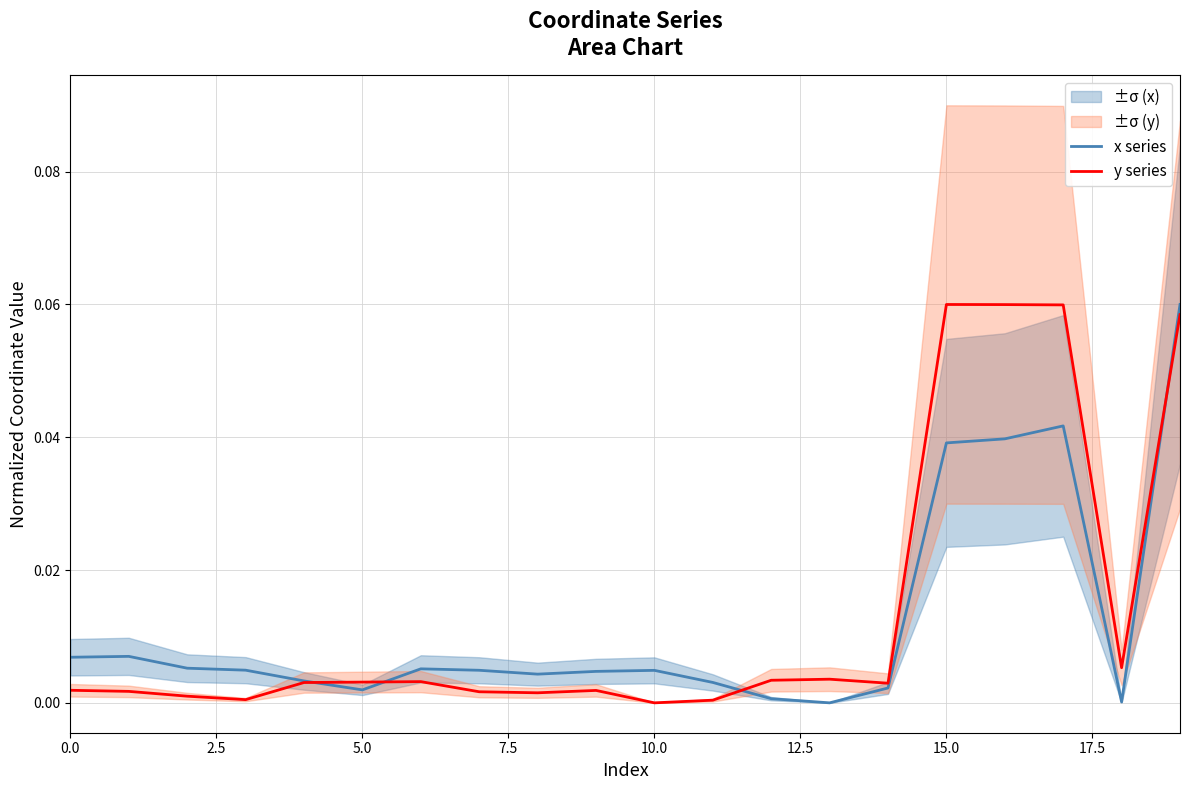

How many intersections are there between y series and x series?

4